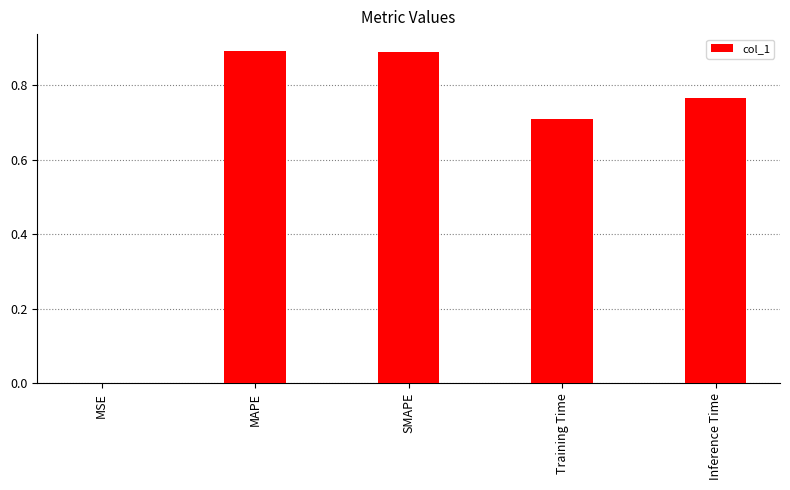

Is it true that the value at SMAPE is 0.9?

True